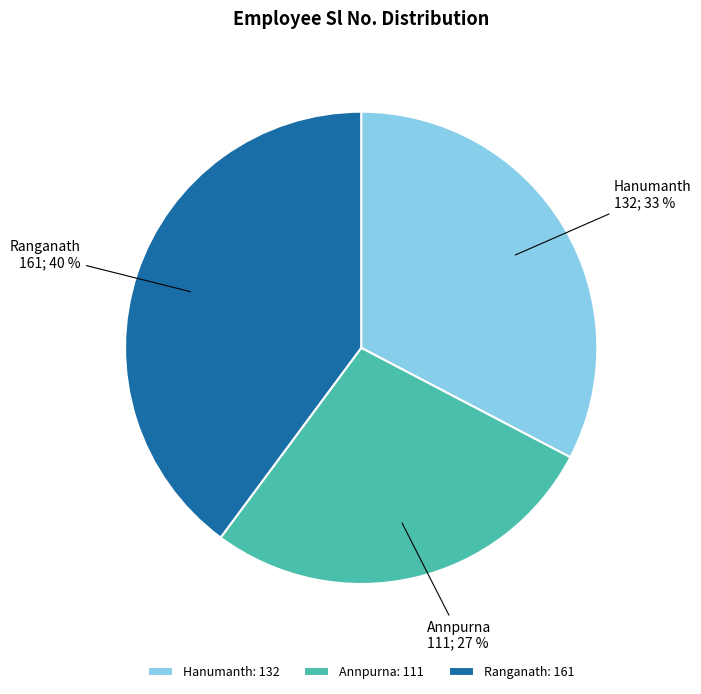

How many slices are in this pie chart?

3